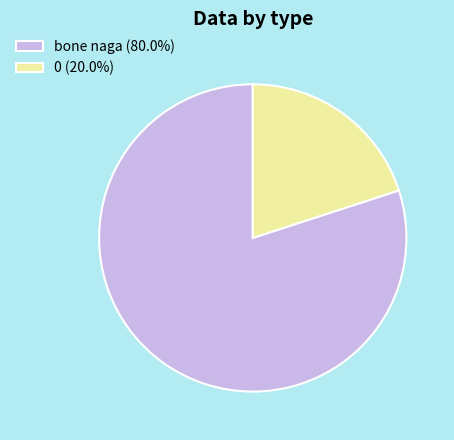

Does 0 (20.0%) account for over 50% of the chart?

No